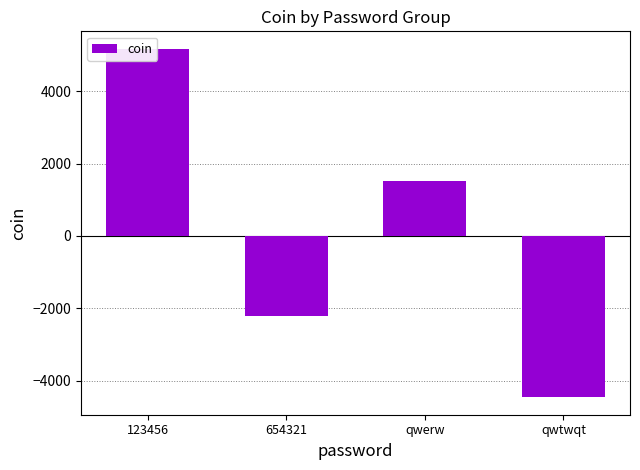

What position from the left is 123456?

1